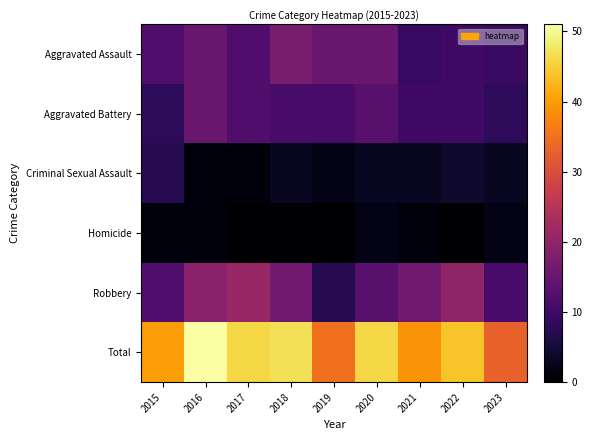

Which series has the largest range (max minus min)?

Total